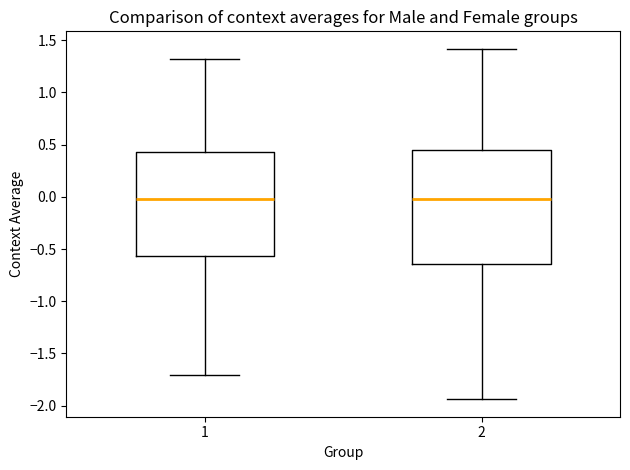

Which box is the tallest, from its lower edge to its upper edge?

2